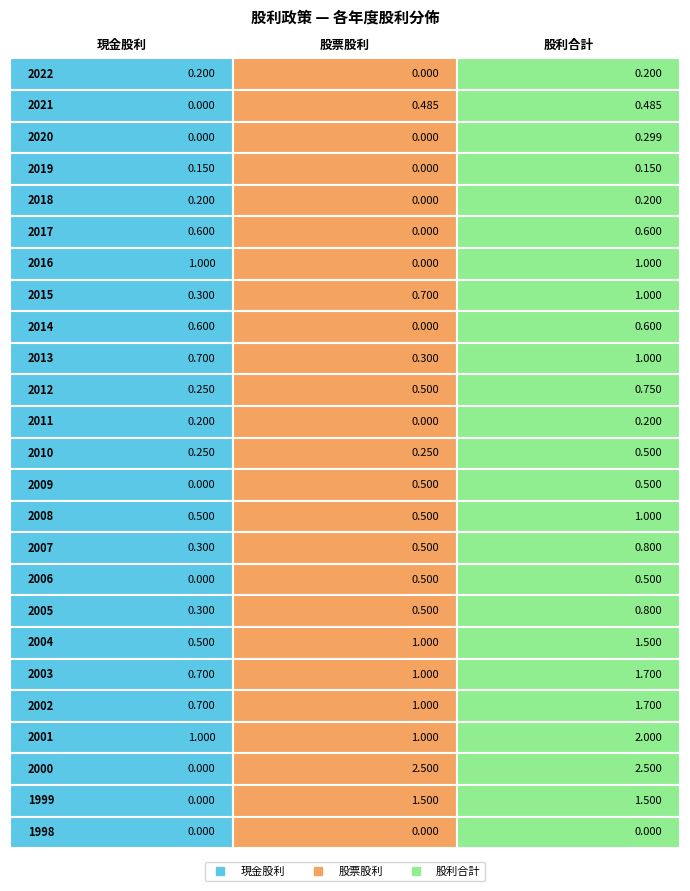

Rank the series by their maximum value, from lowest to highest.

現金股利, 股票股利, 股利合計